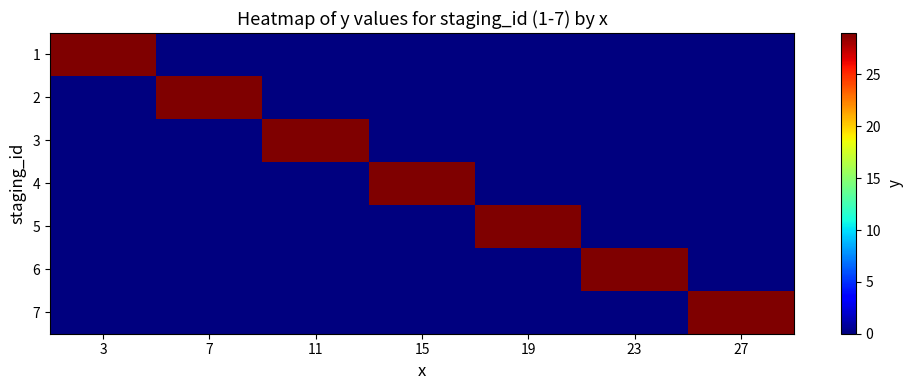

Reading left to right, extract all data points from this chart.

1: 3=29	7=0	11=0	15=0	19=0	23=0	27=0
2: 3=0	7=29	11=0	15=0	19=0	23=0	27=0
3: 3=0	7=0	11=29	15=0	19=0	23=0	27=0
4: 3=0	7=0	11=0	15=29	19=0	23=0	27=0
5: 3=0	7=0	11=0	15=0	19=29	23=0	27=0
6: 3=0	7=0	11=0	15=0	19=0	23=29	27=0
7: 3=0	7=0	11=0	15=0	19=0	23=0	27=29